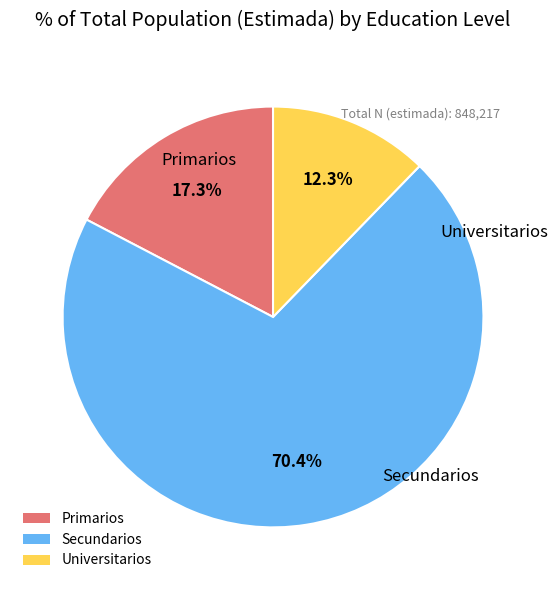

The Universitarios slice represents 21% of the pie. True or false?

False